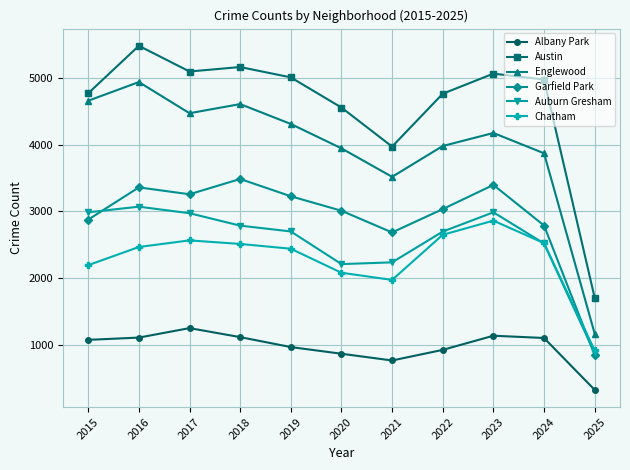

At 2019, list the series in order from smallest to largest.

Albany Park, Chatham, Auburn Gresham, Garfield Park, Englewood, Austin